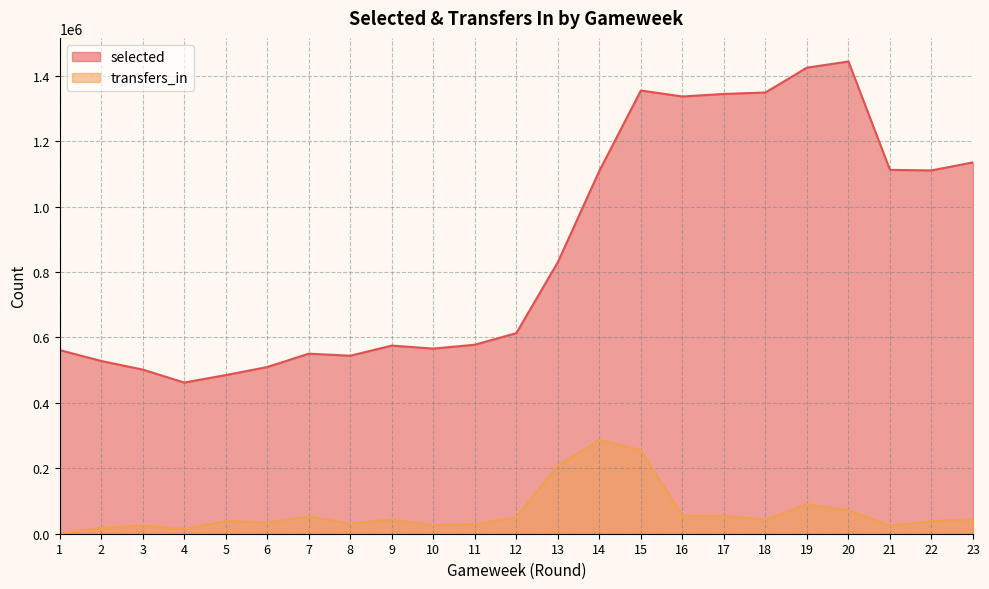

What is the sum of all selected values?

20027592